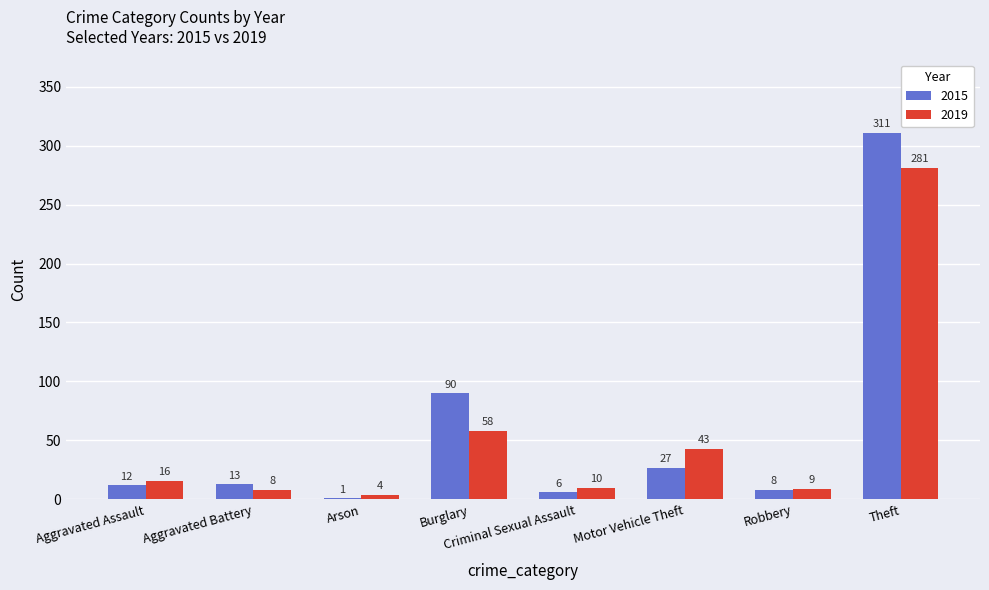

At which label does 2019 reach its peak?

Theft